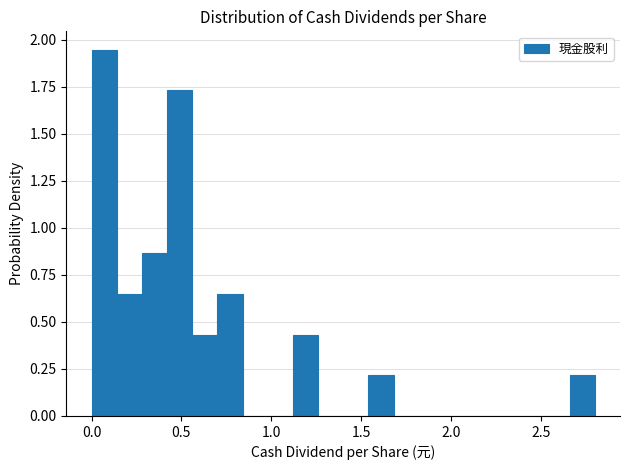

Read against the x-axis, roughly where is the centre of the tallest bar?

0.05